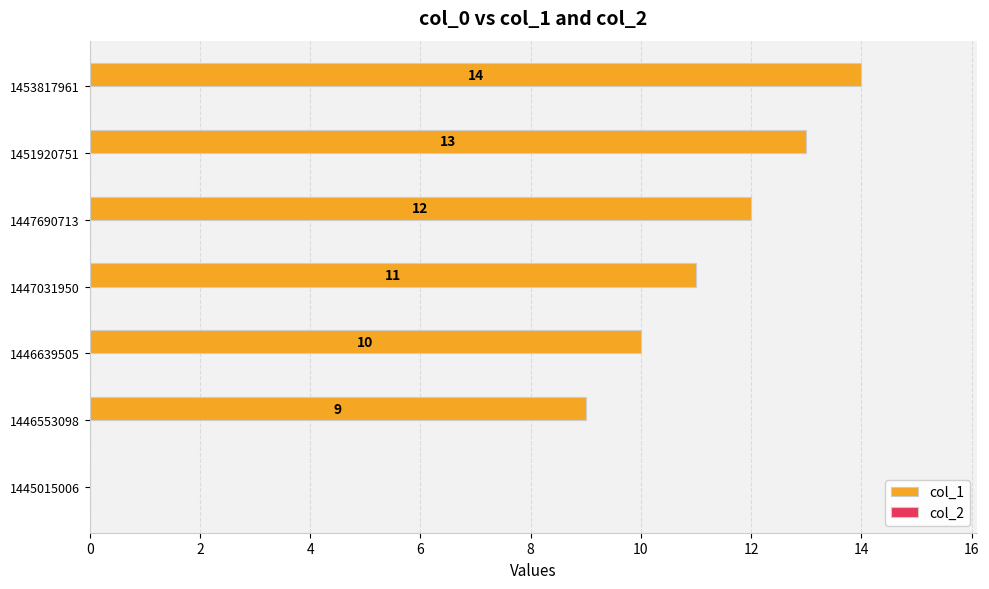

Where is the data nearest to the value 7?

1446553098